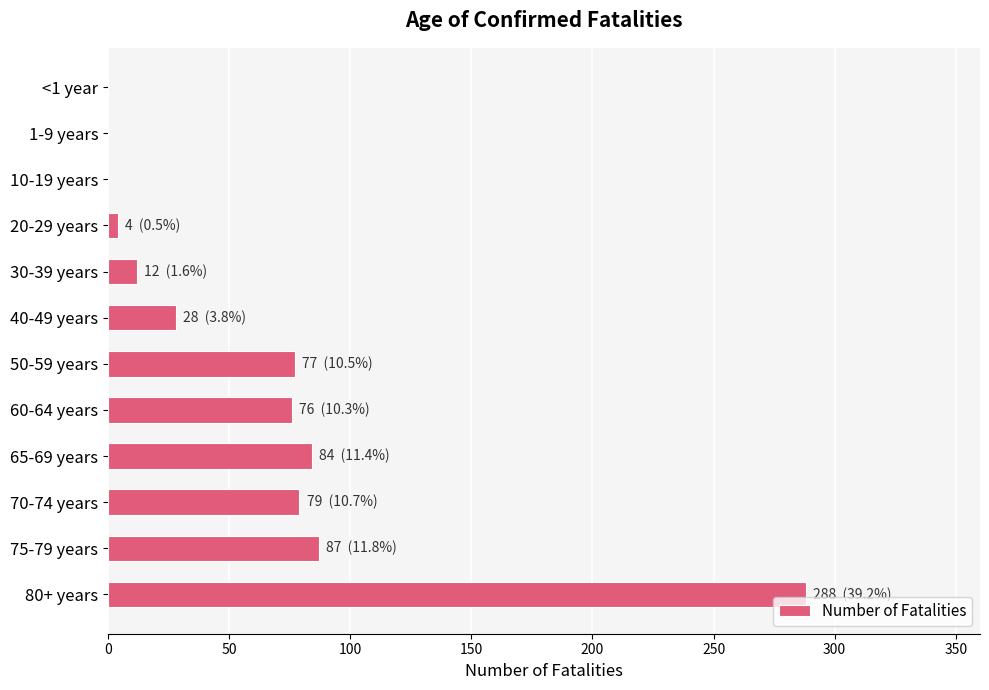

The value at 75-79 years is 151. True or false?

False